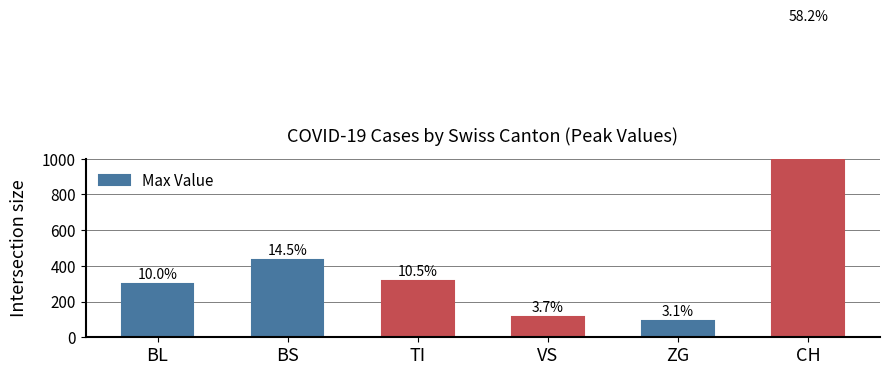

What is the difference between the values at BS and ZG?

342